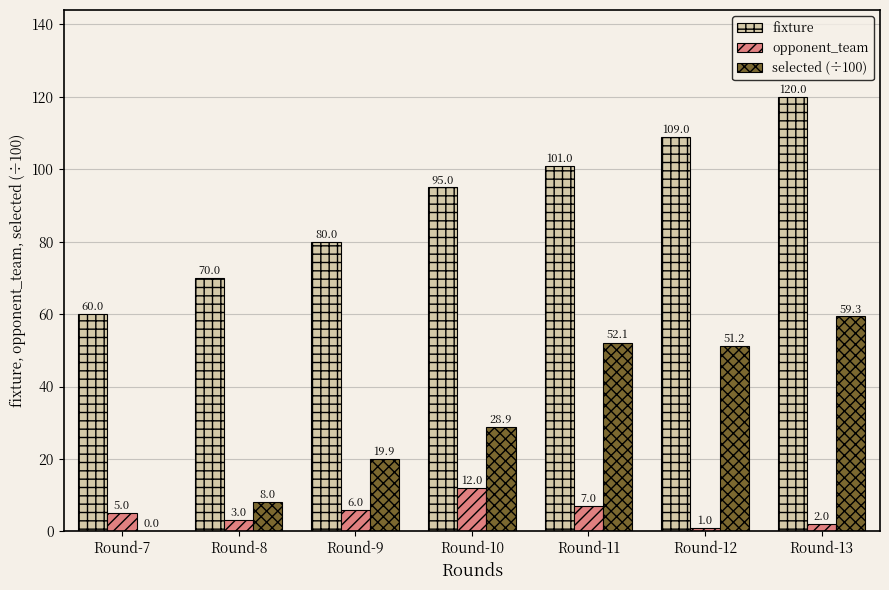

What is the sum of all opponent_team values?

36.0